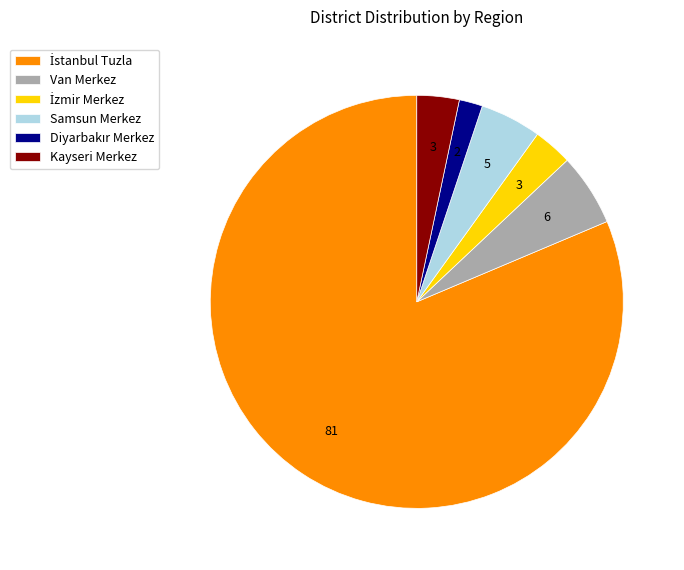

What is the ratio of the value at Van Merkez to the value at Samsun Merkez?

1.2